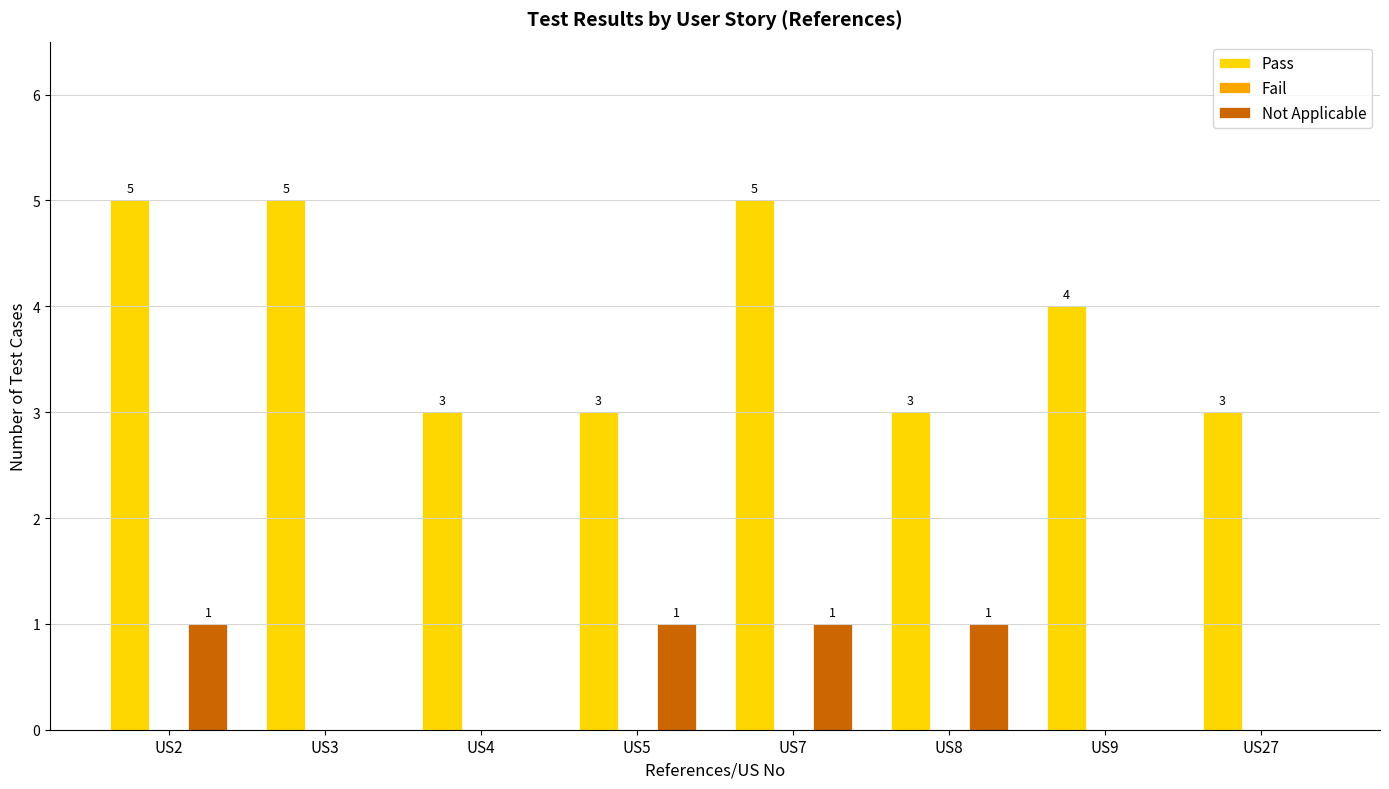

The value of Not Applicable at US9 is 0. True or false?

True